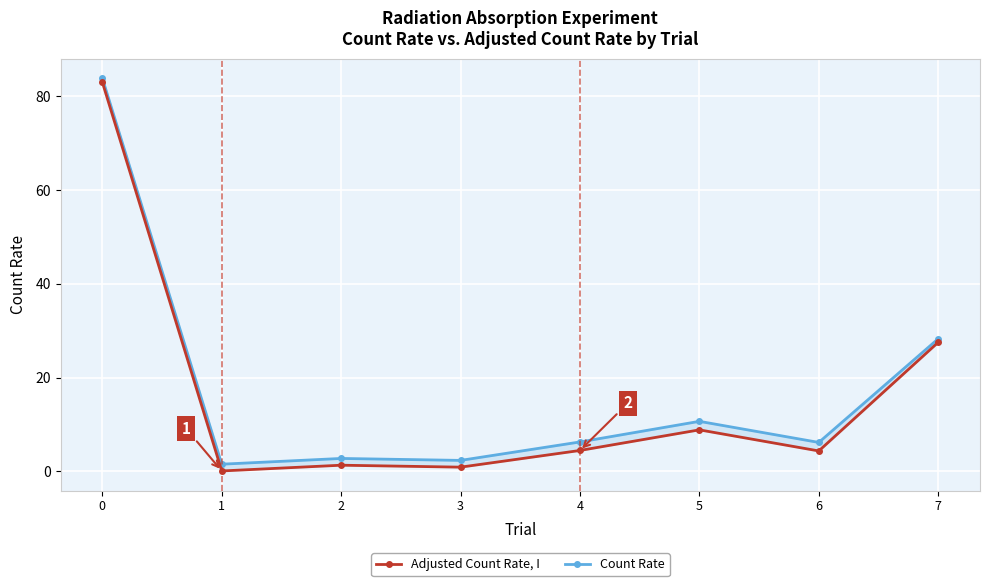

What are all the series names shown in the legend?

Count Rate, Adjusted Count Rate, I